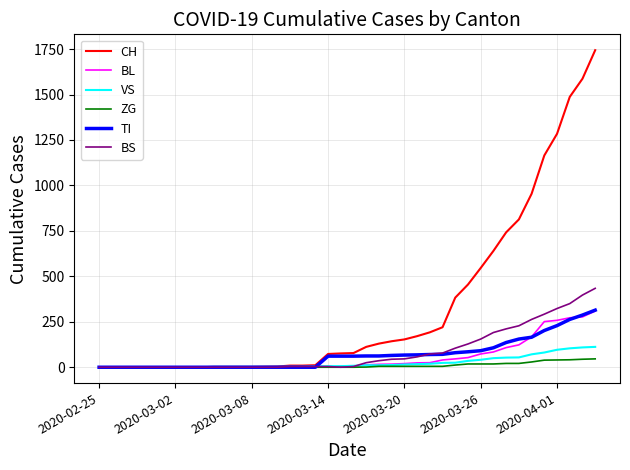

What is the maximum value shown in the chart?

1744